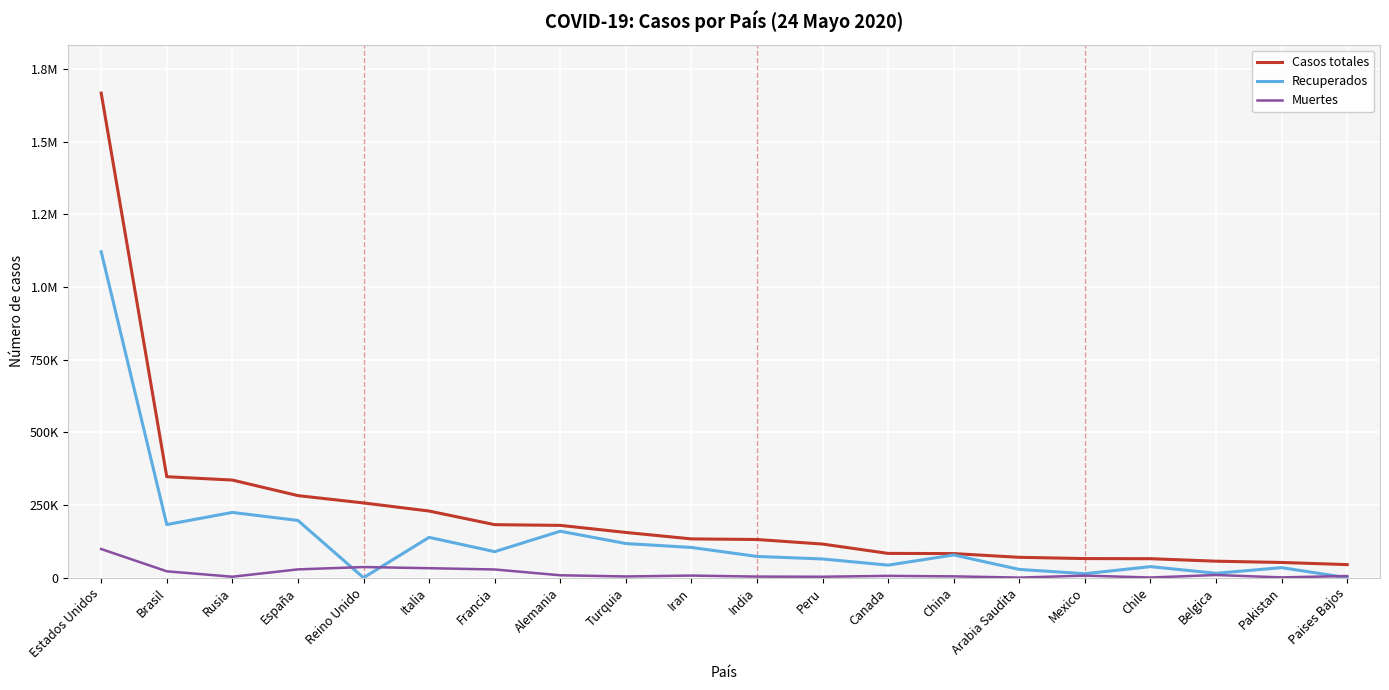

What are all the series names shown in the legend?

Casos totales, Recuperados, Muertes